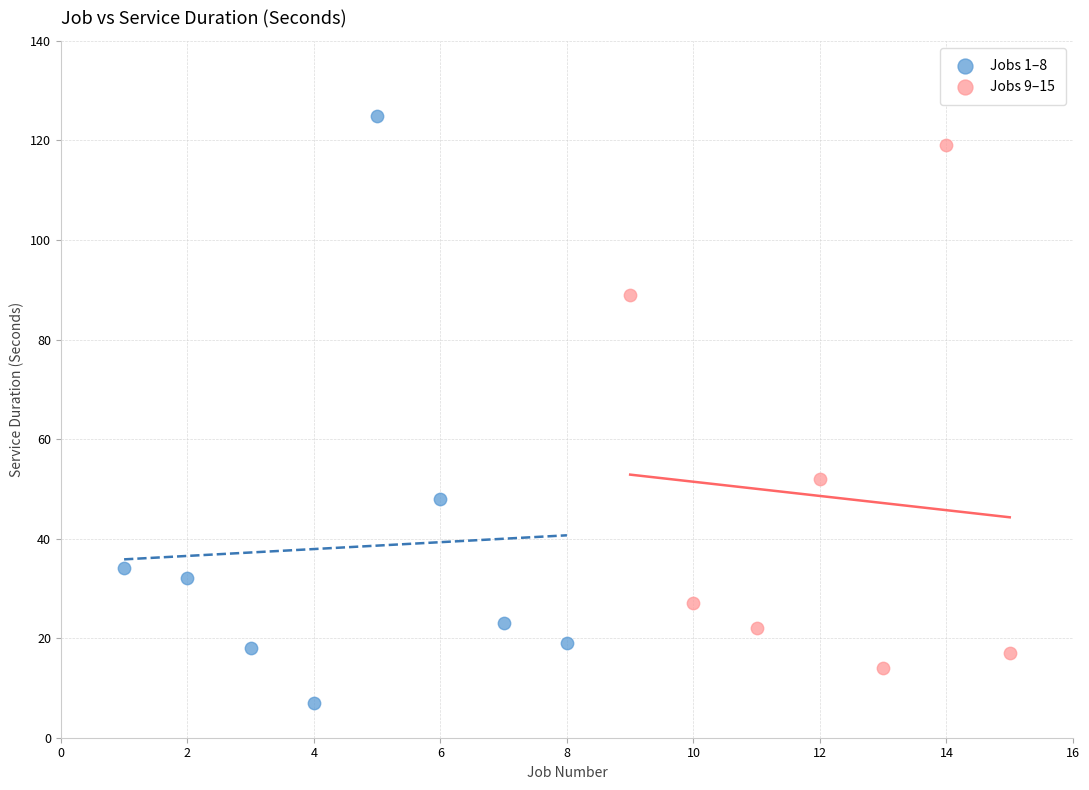

Which series has the largest Y range (max minus min)?

Jobs 1–8